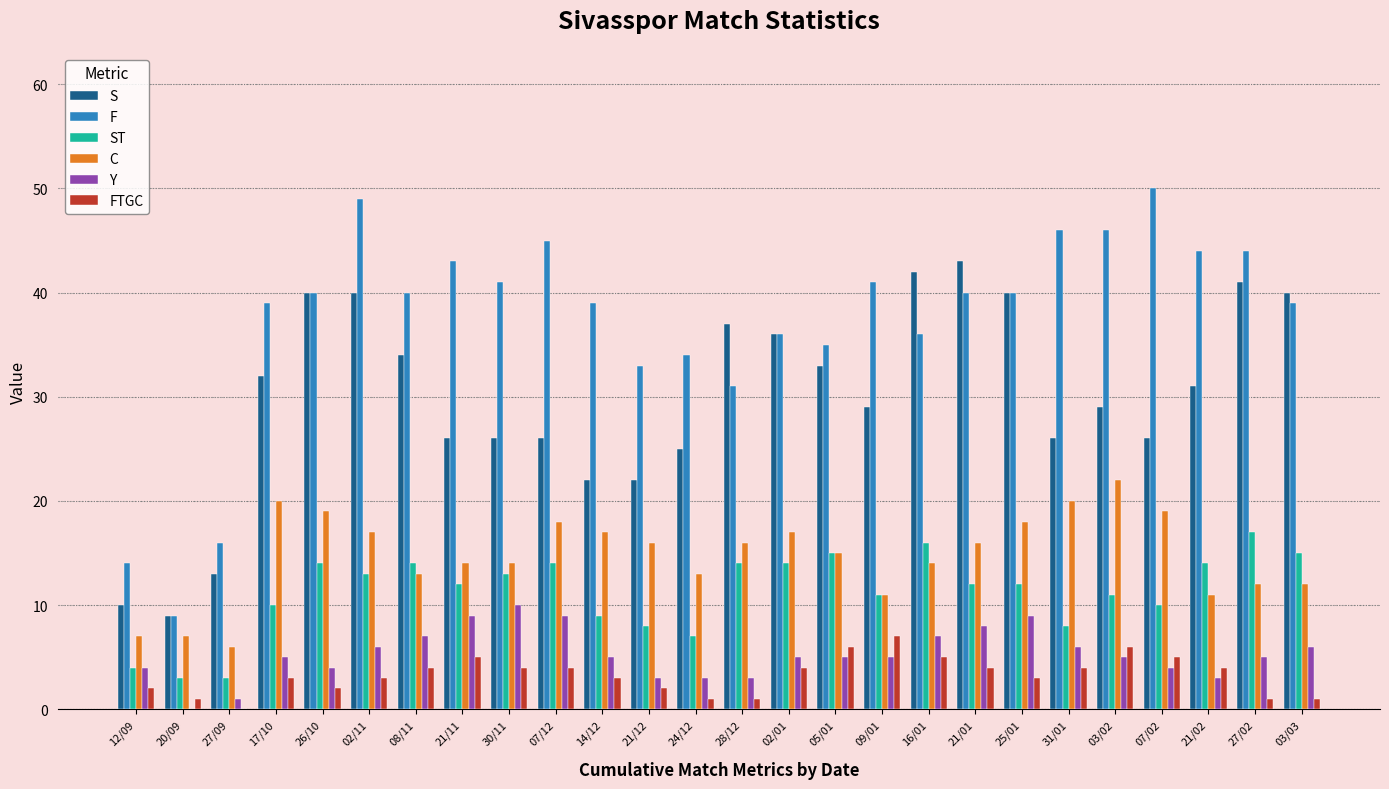

What is the maximum value shown in the chart?

50